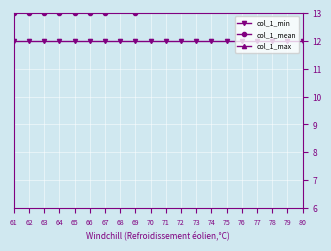

Where is the first local minimum for col_1_mean?

69